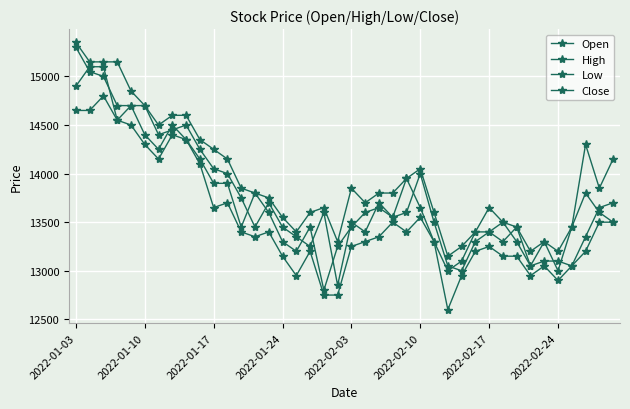

What is the greatest value displayed?

15350